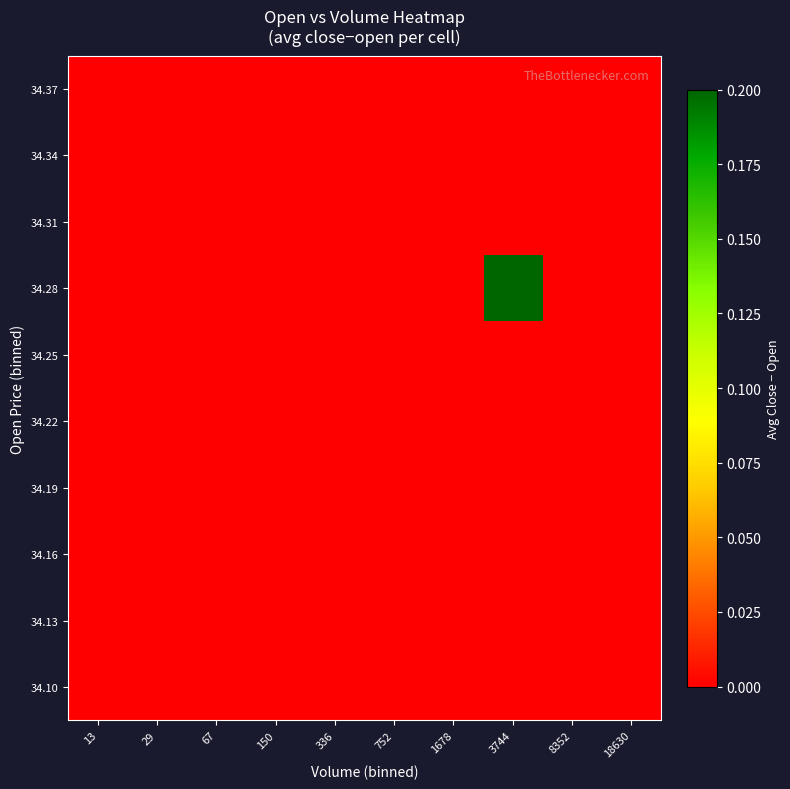

Which has a higher value, 1678 or 752?

1678